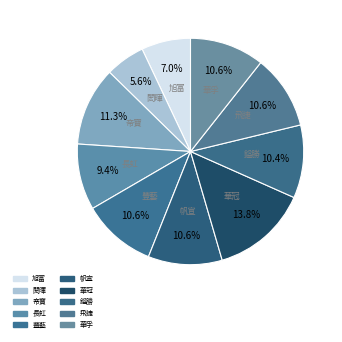

Does 鎰勝 account for over 50% of the chart?

No